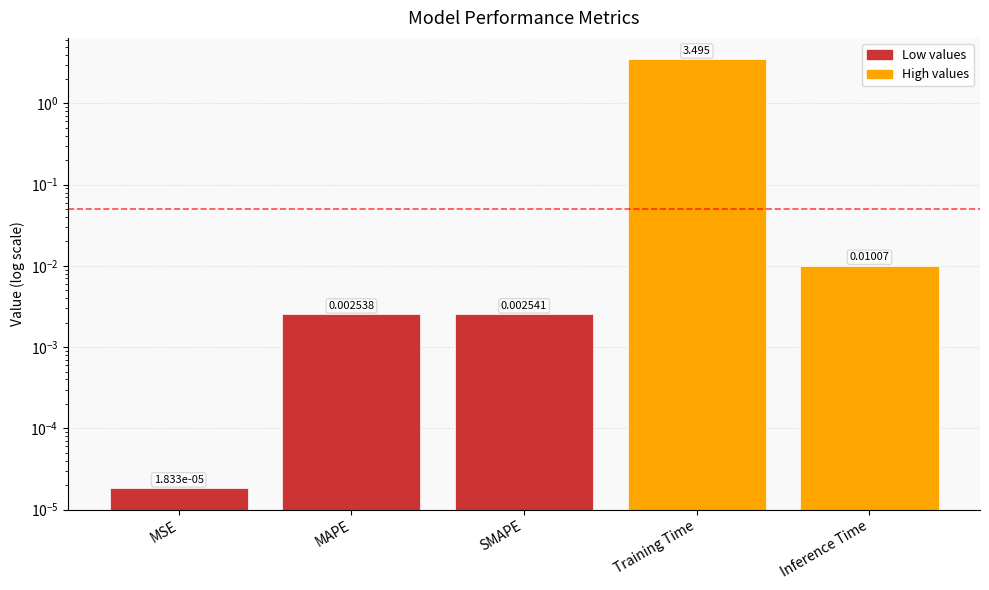

True or false: the data shows 0.0 at SMAPE.

False